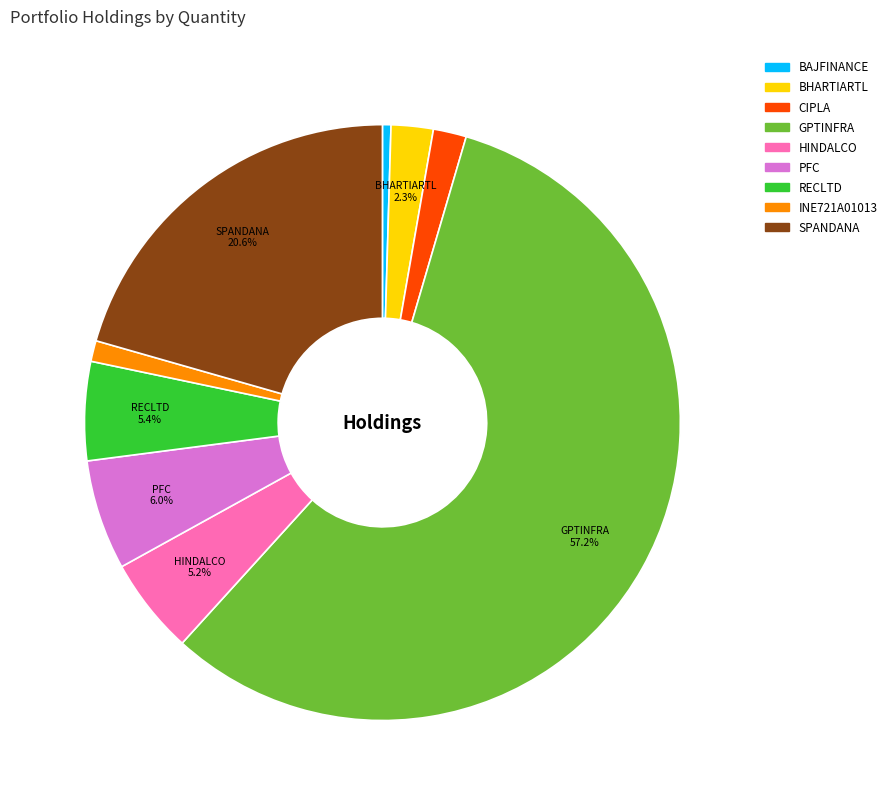

Between INE721A01013 and RECLTD, which is larger?

RECLTD